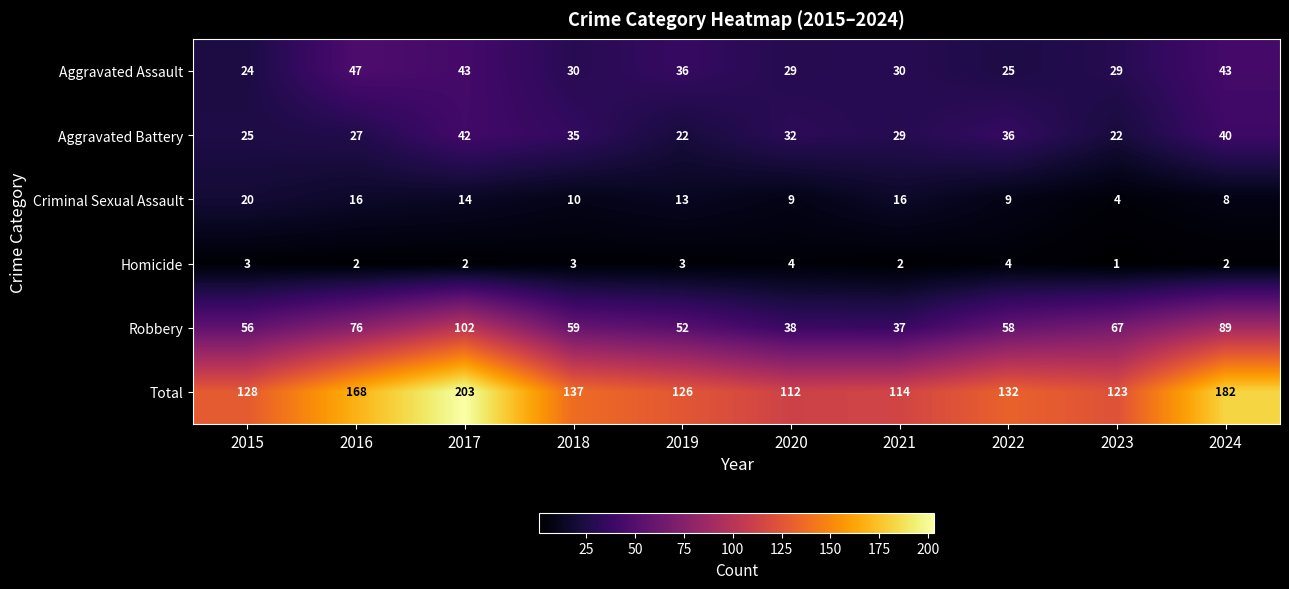

The Total series shows 168 at 2016. True or false?

True